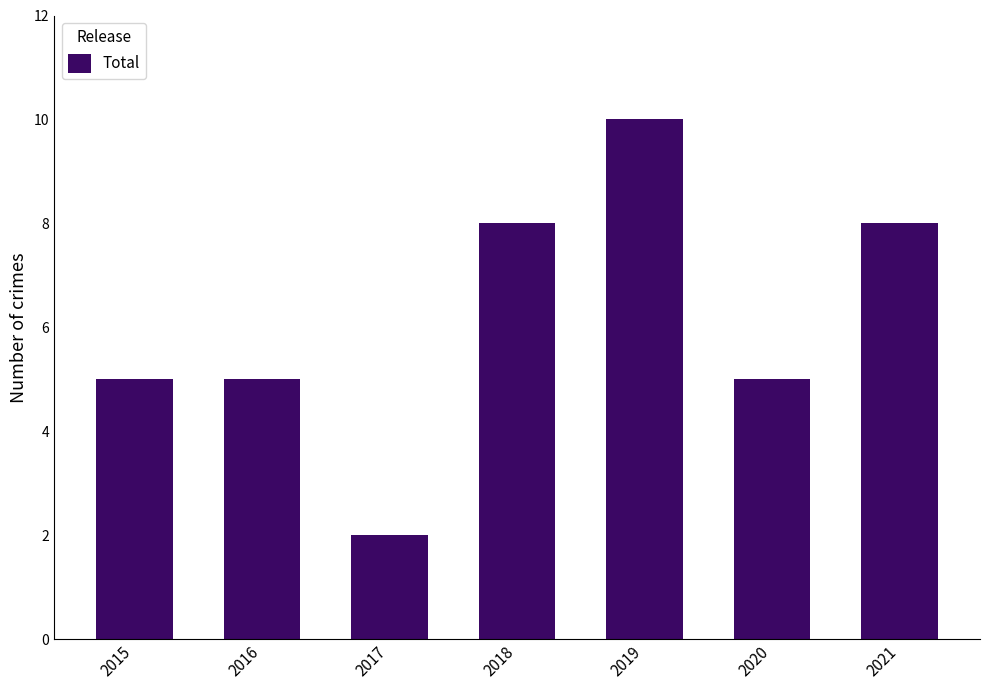

What is the difference between the values at 2021 and 2015?

3